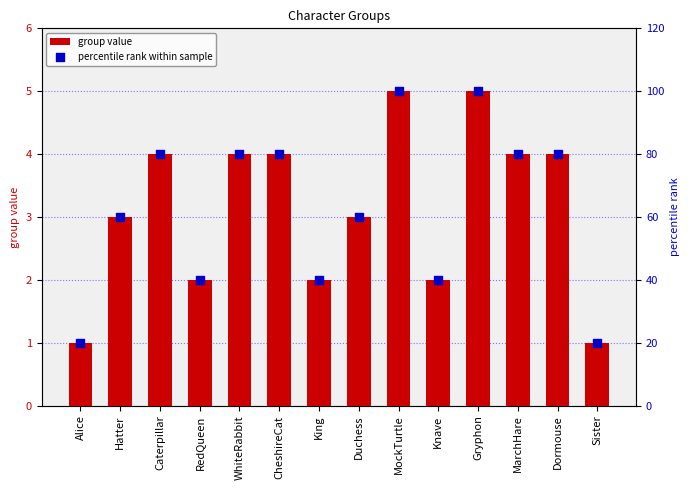

What are all the series names shown in the legend?

group value, percentile rank within sample